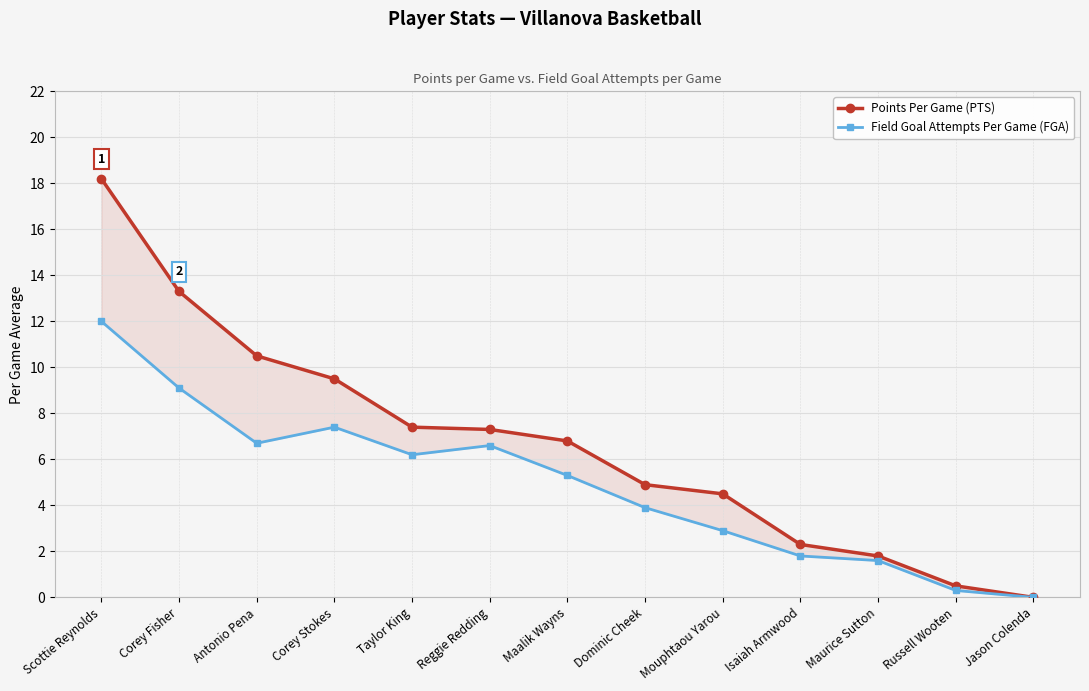

What is the difference between the Points Per Game (PTS) values at Russell Wooten and Taylor King?

6.9